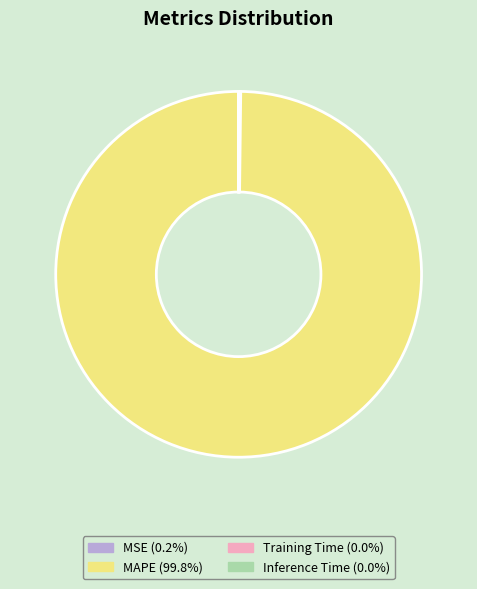

Does MAPE account for over 50% of the chart?

Yes